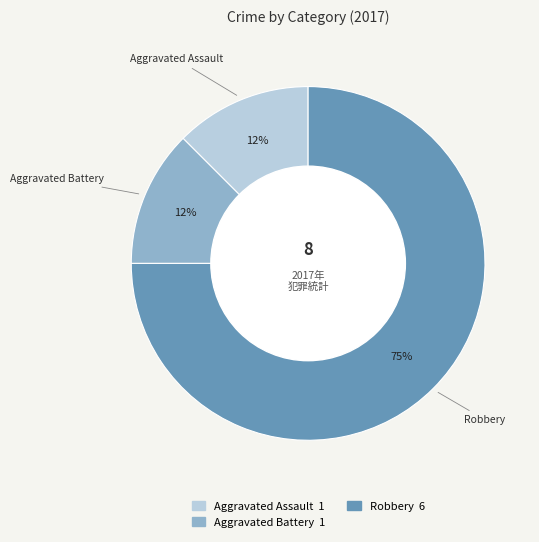

Which category has the biggest portion of the pie?

Robbery